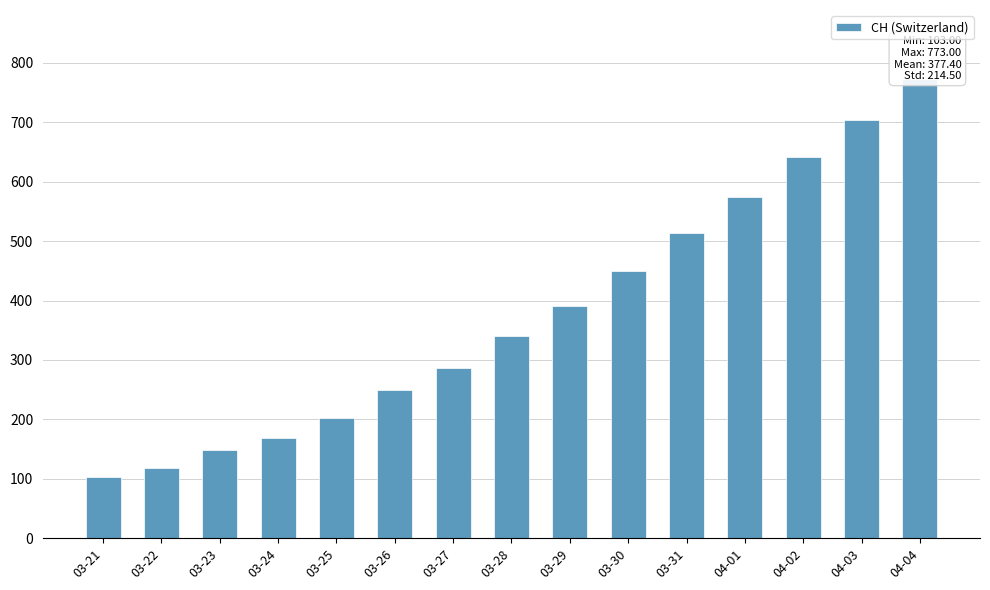

What is the label of the 13th bar from the right?

03-23